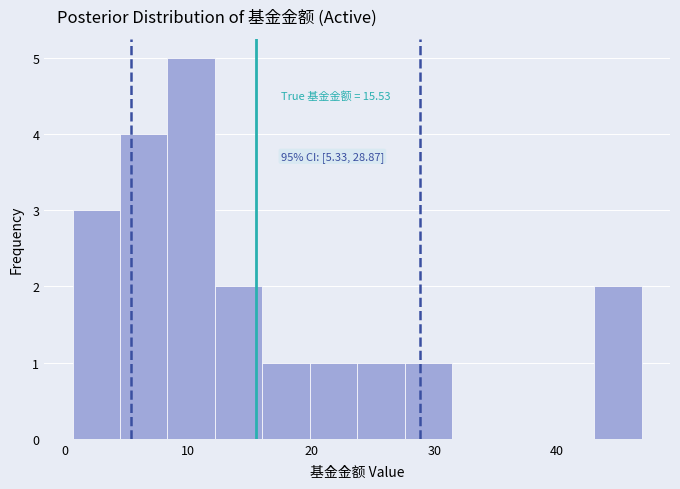

Around what value on the x-axis is the tallest bar? Give the approximate position of its centre, as read against the axis.

10